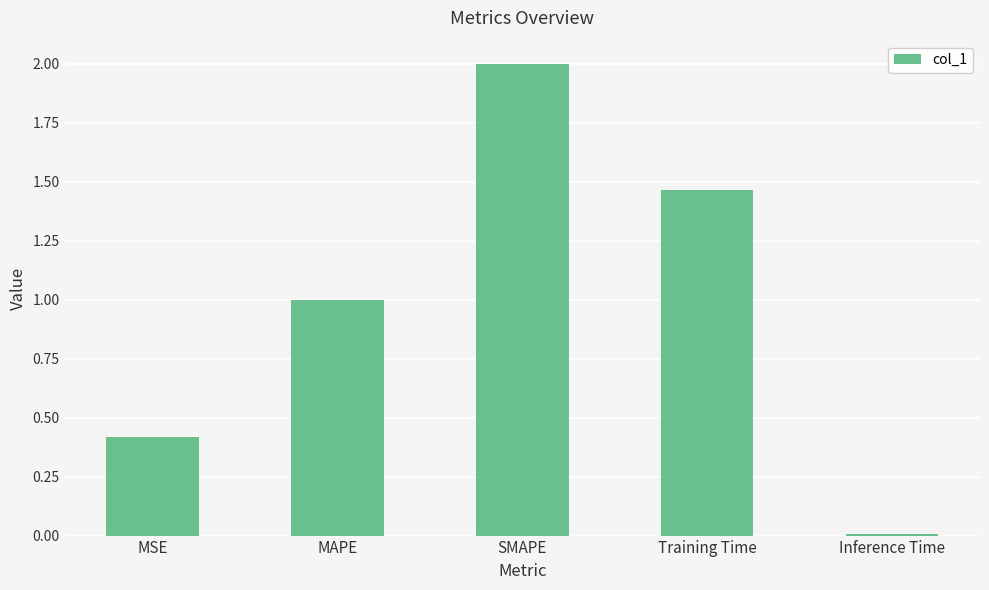

What is the label of the 3rd bar from the right?

SMAPE